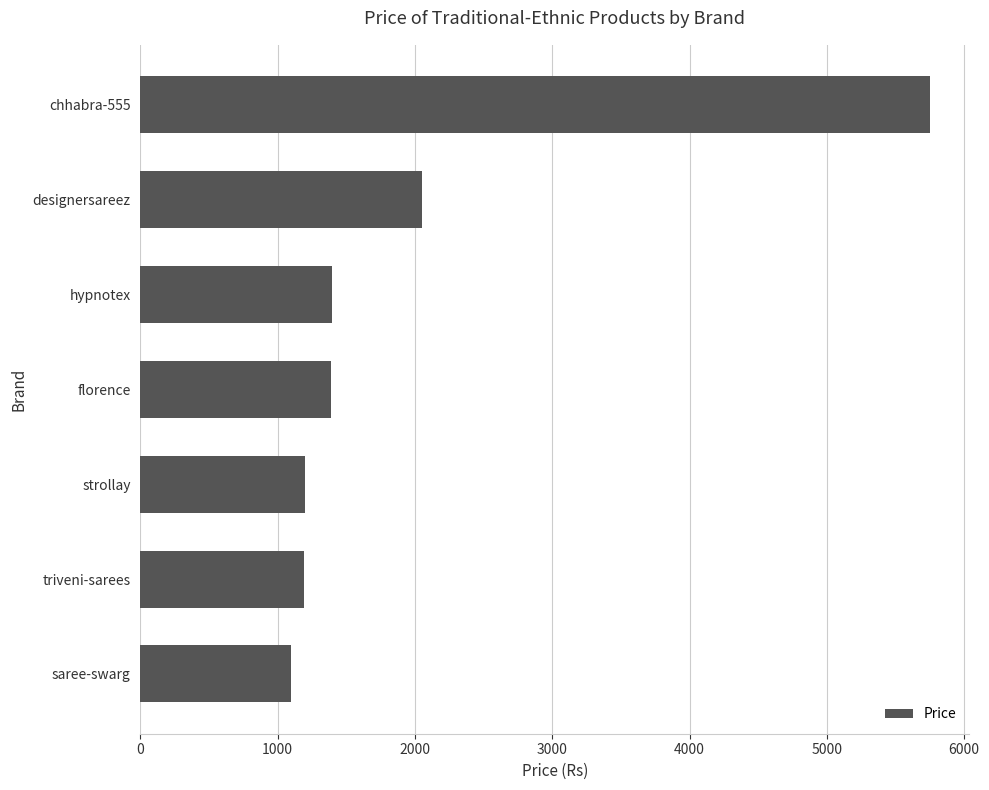

The value at florence is 495. True or false?

False